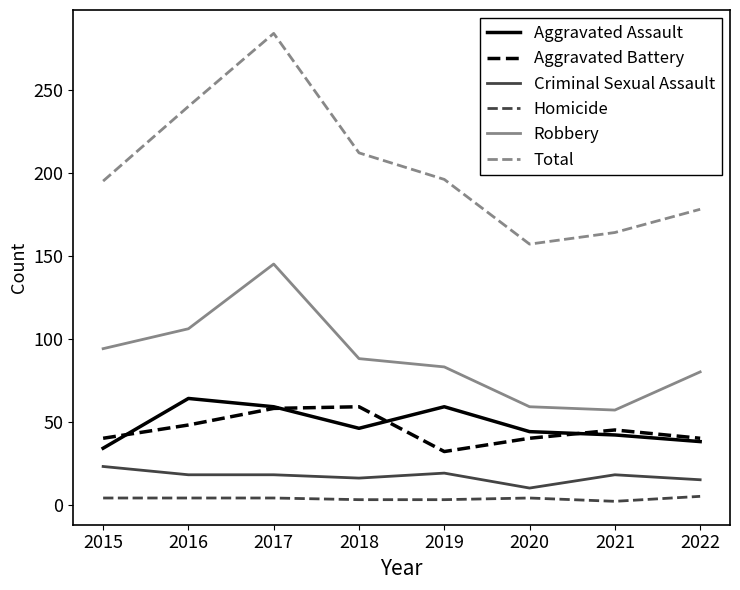

The value of Criminal Sexual Assault at 2019 is 5. True or false?

False